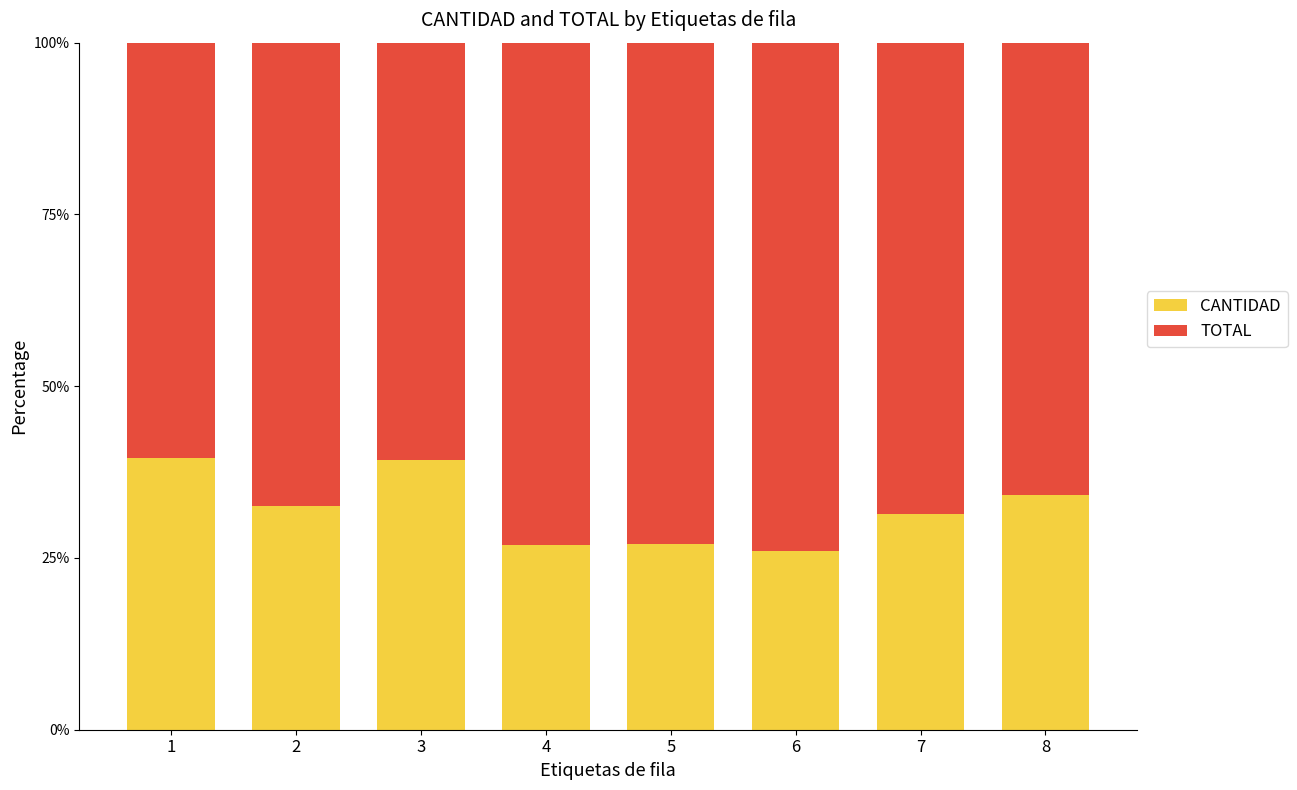

Are the bars horizontal?

No